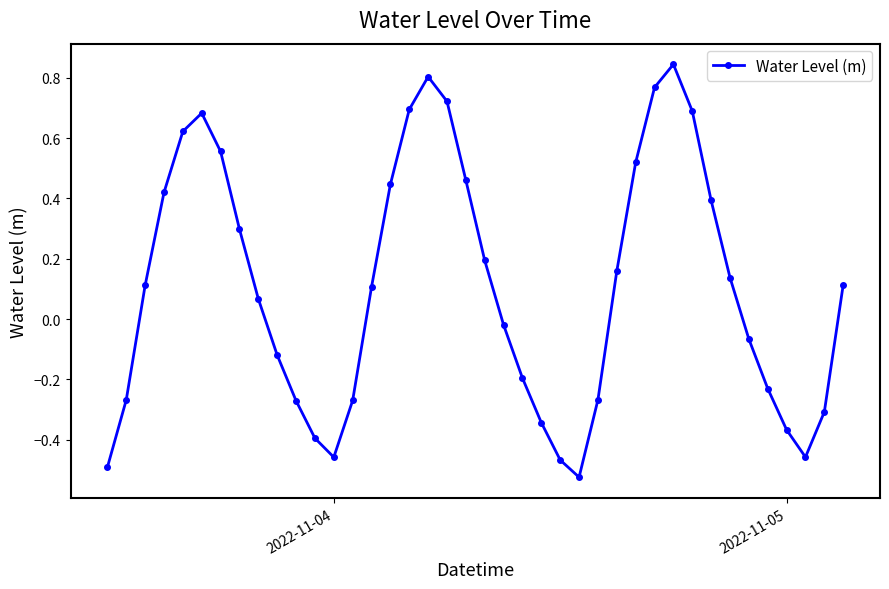

What is the sum of all values?

4.3